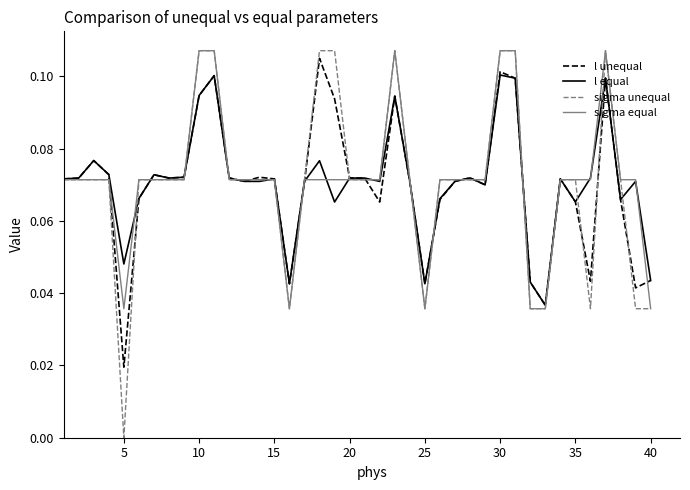

Which series has the largest range (max minus min)?

sigma unequal